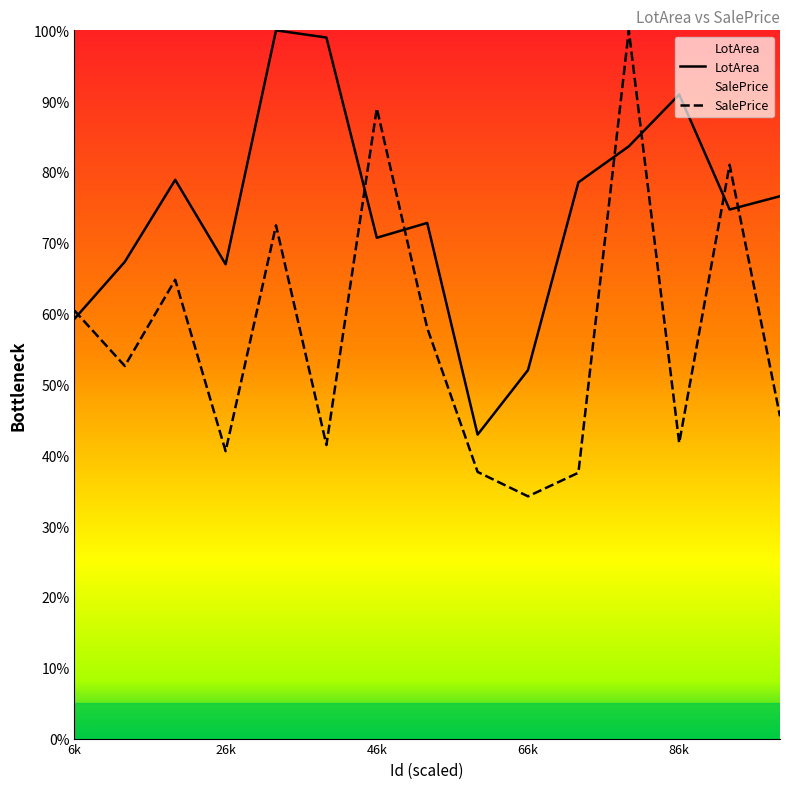

What is the difference between the highest and lowest values at 26k?

26.4